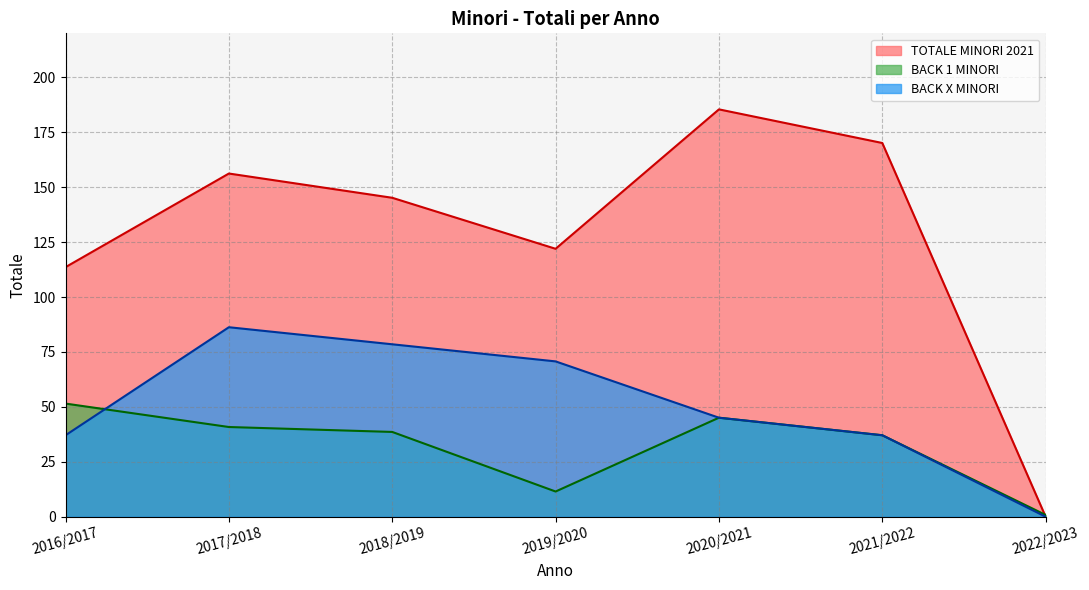

Is it true that 2021/2022 equals 224.7 at TOTALE MINORI?

False